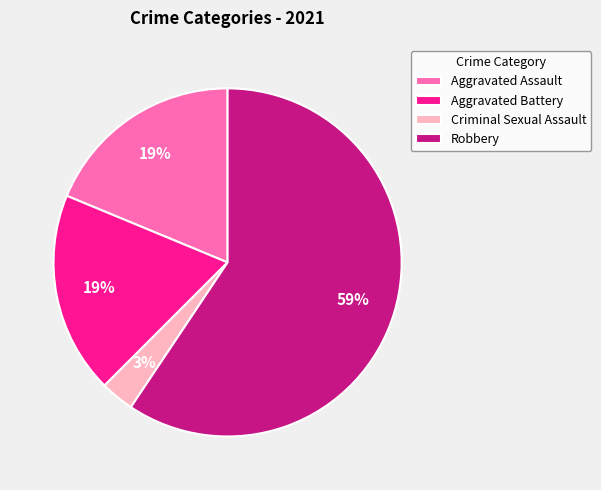

Which category accounts for the majority?

Robbery